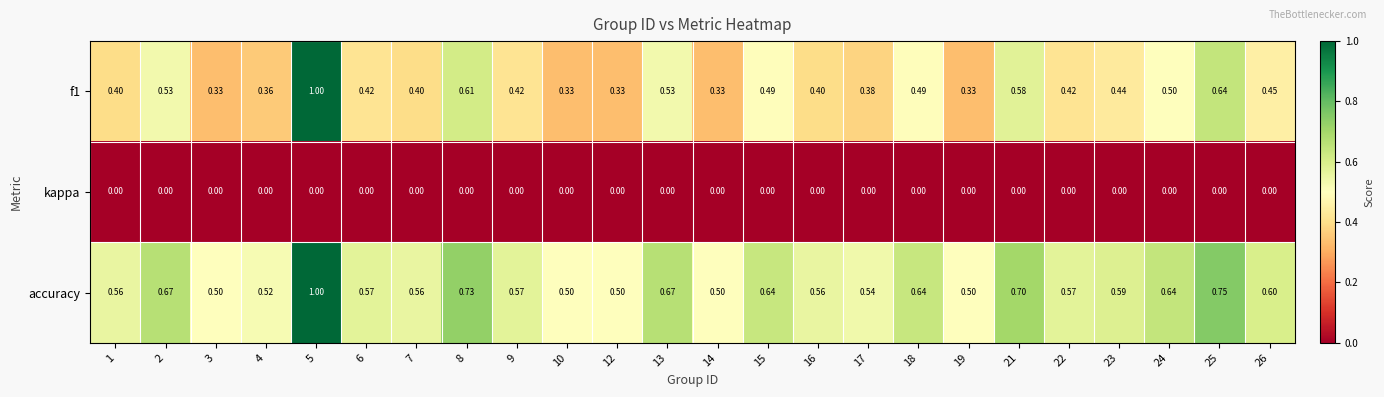

Is the value of accuracy at 12 greater than the value of f1 at 15?

Yes